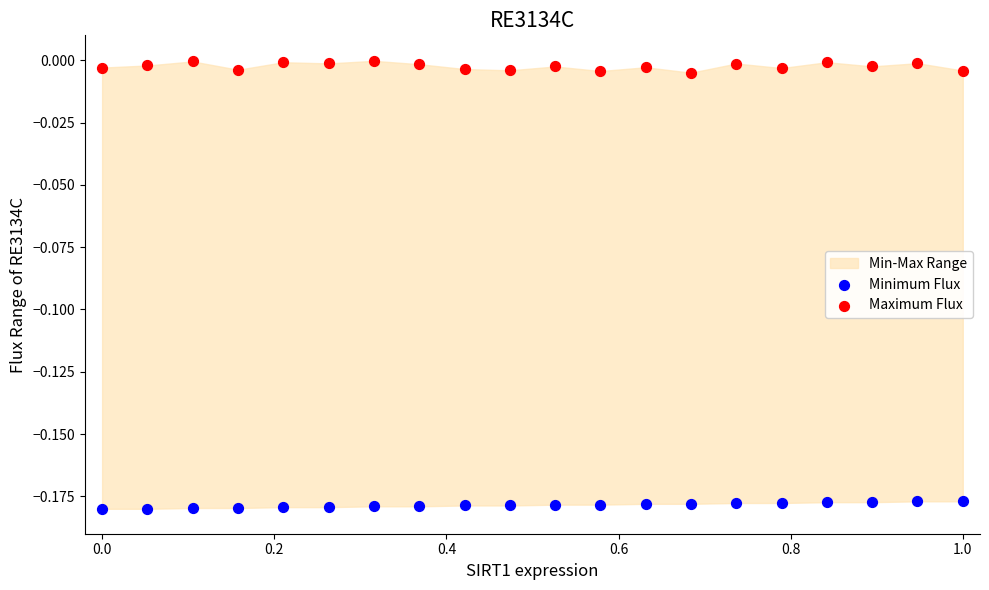

Which series contains the lowest Y value?

Minimum Flux